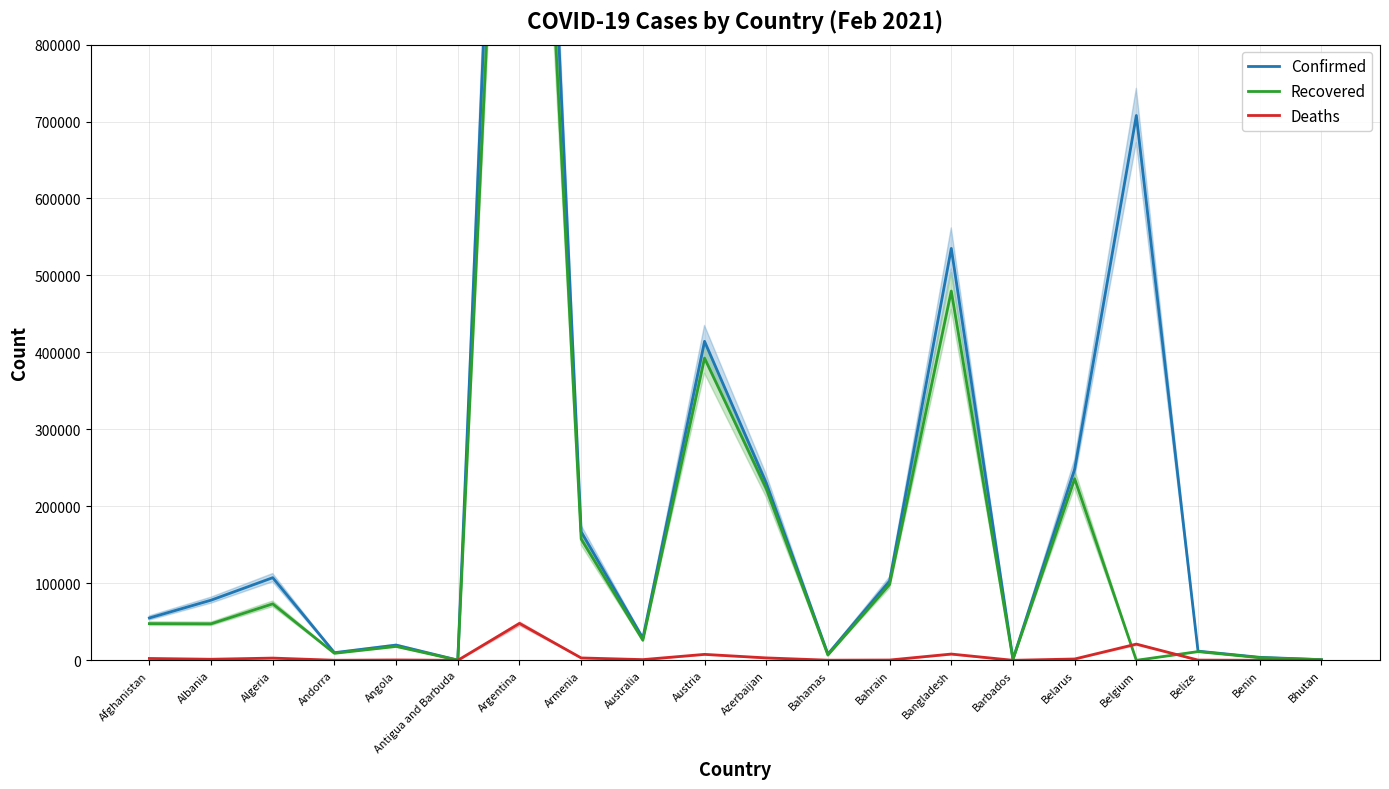

What position from the left is Bahamas?

12